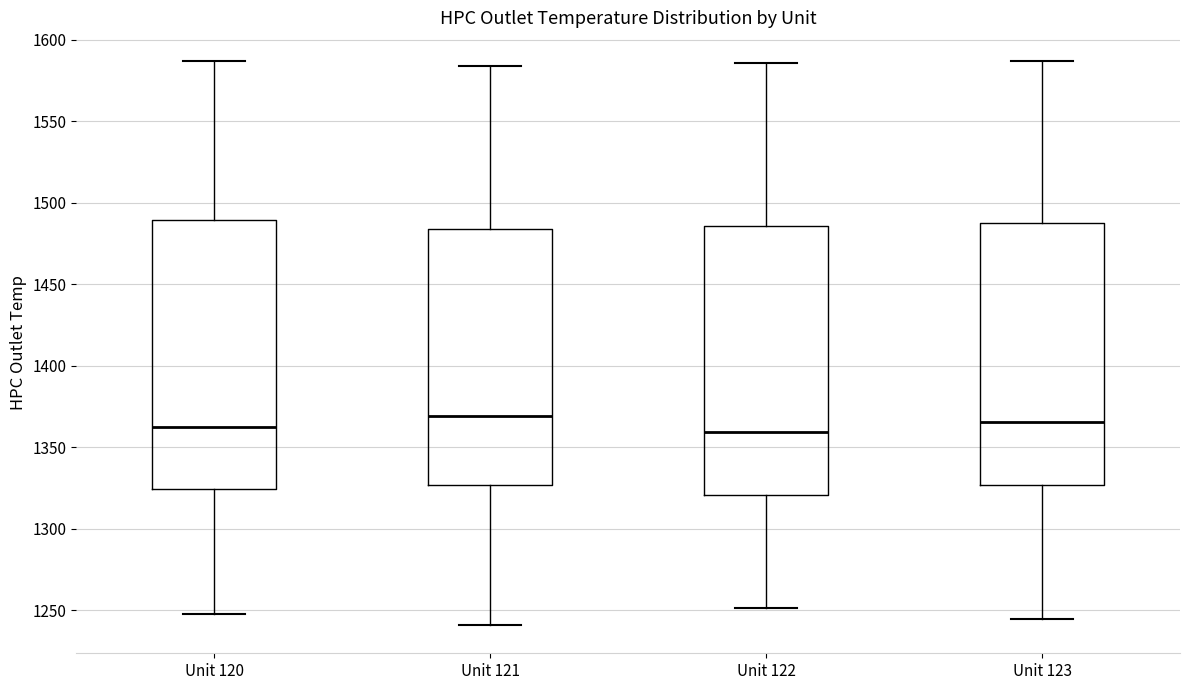

Where does the upper whisker of the box for Unit 123 end on the y-axis? The values are not printed on the chart, so give them approximately, as read against the axis.

1585